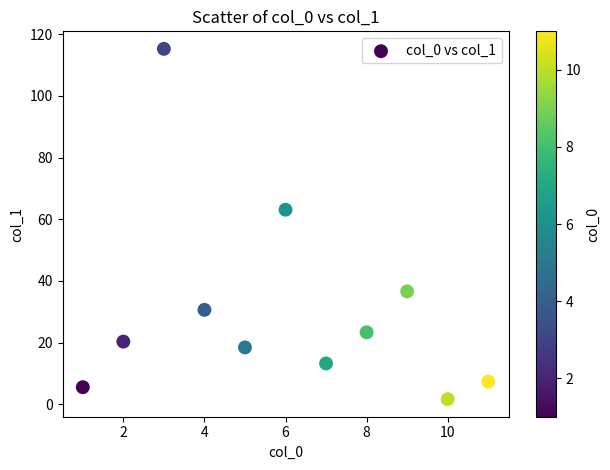

What Y value in the scatter plot is closest to 58?

63.1